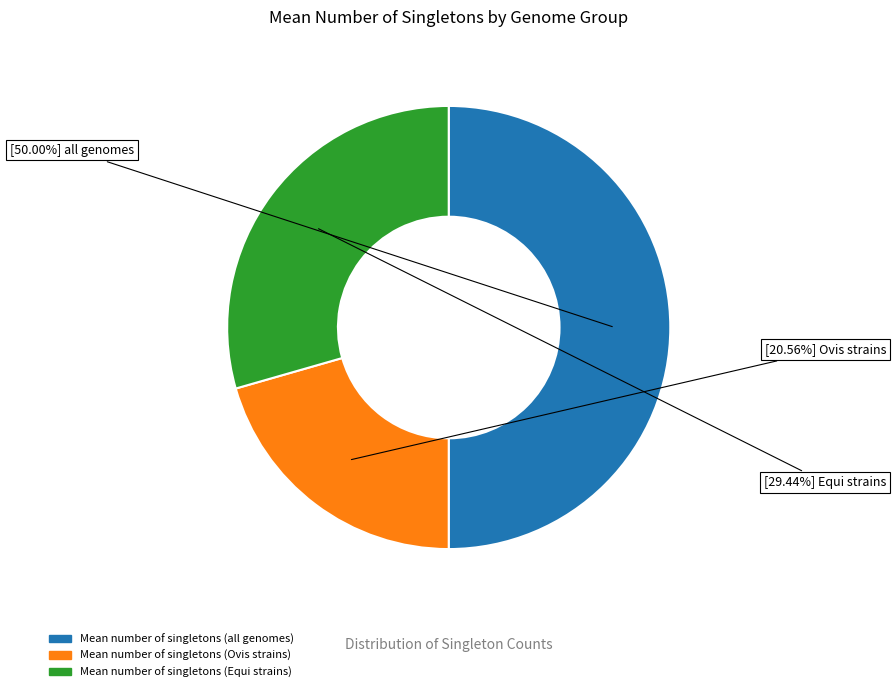

Is the sum of Mean number of singletons (all genomes) and Mean number of singletons (Ovis strains) greater than half?

Yes